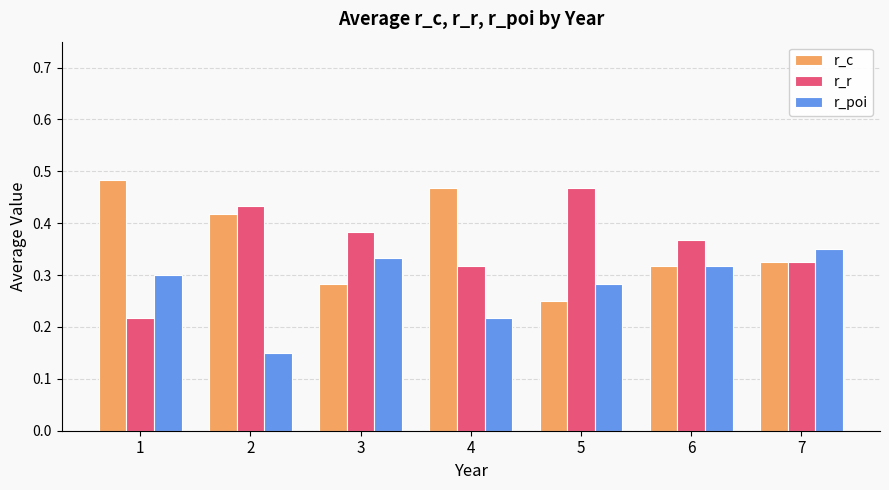

How many r_r values are between 0 and 1?

7